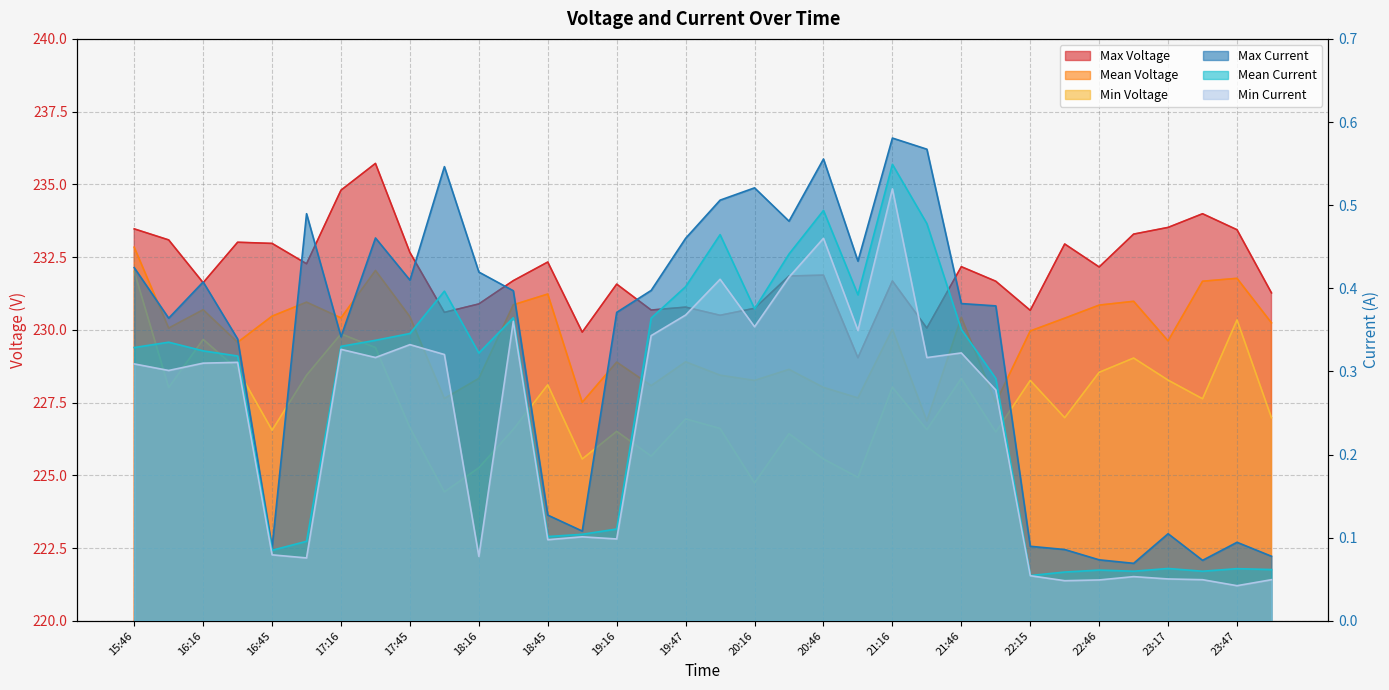

The Max Voltage series shows 354.2 at 23:17. True or false?

False